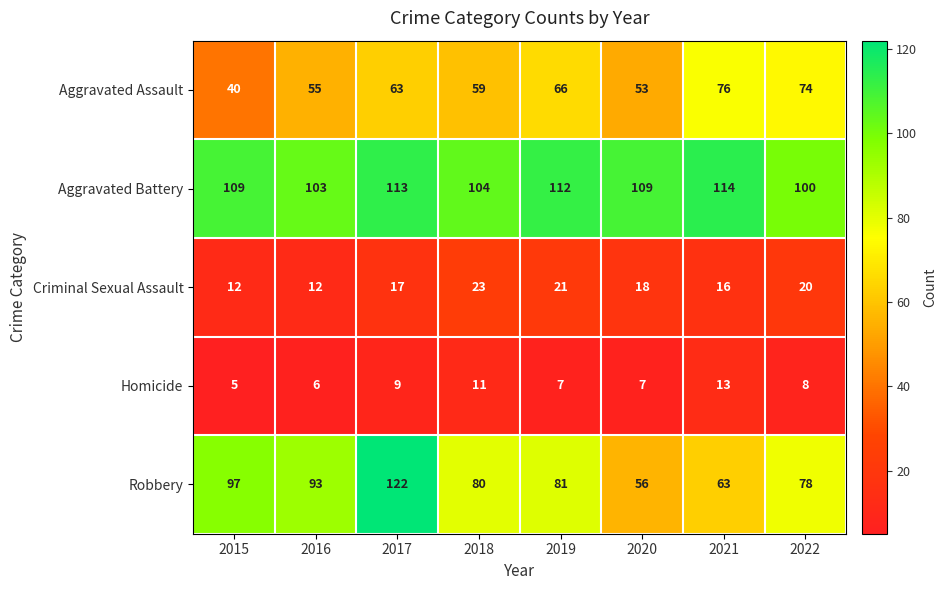

What value does the Criminal Sexual Assault series have at 2019, to the nearest 10?

20